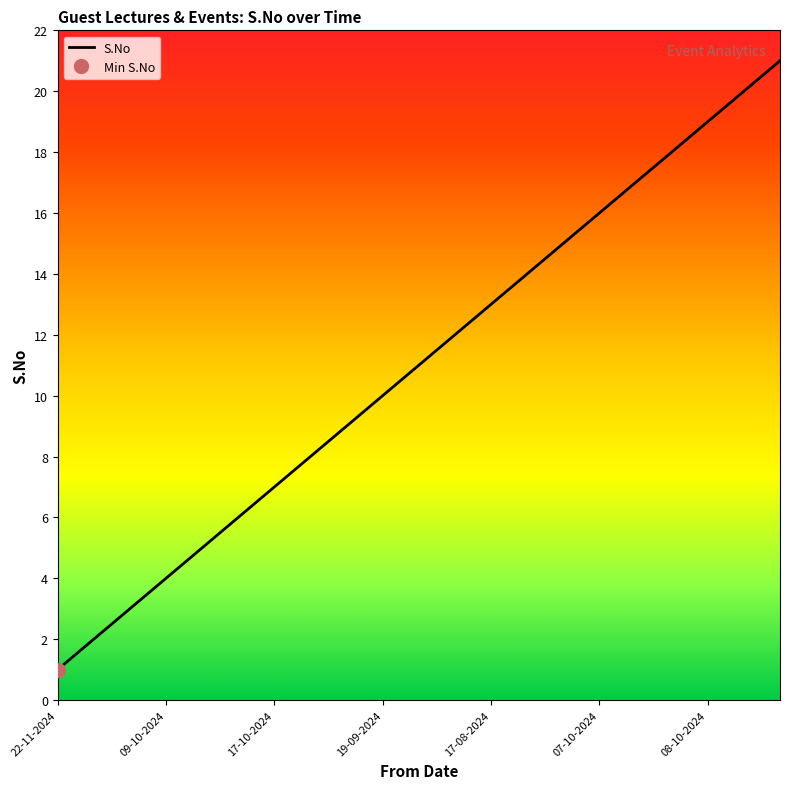

The chart shows a value of 20 at 28-11-2024. True or false?

True